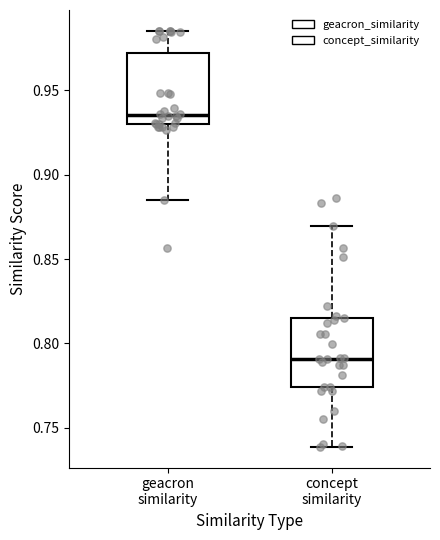

Reading left to right, read every box against the y-axis: the position of its median line, the range the box covers, and the ends of its whiskers. The values are not printed on the chart, so give them approximately, as read against the axis.

geacron similarity: median 0.935, box 0.930 to 0.970, whiskers 0.885 to 0.985
concept similarity: median 0.790, box 0.775 to 0.815, whiskers 0.740 to 0.870